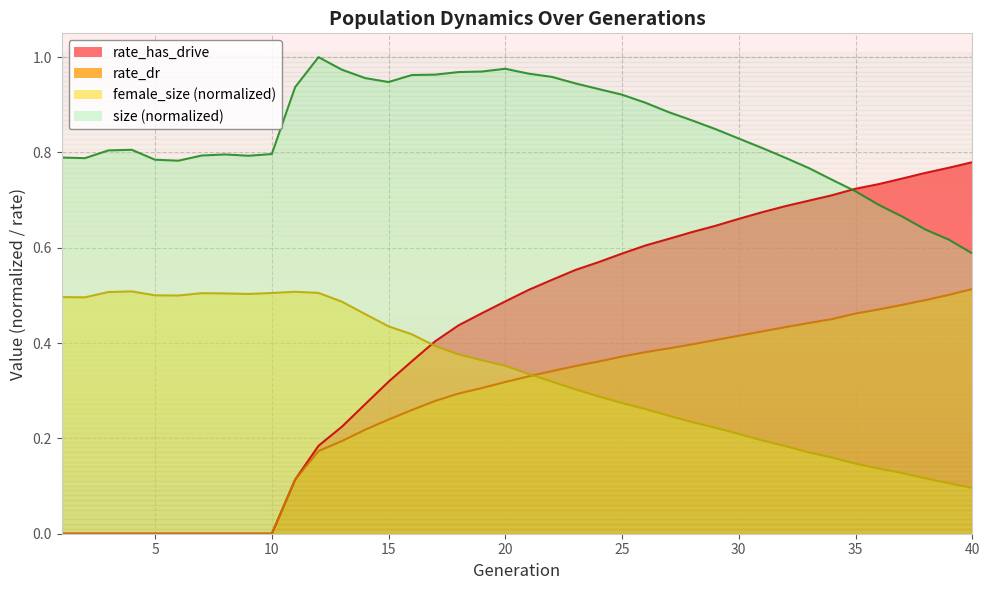

The size series shows 1.7 at 24. True or false?

False